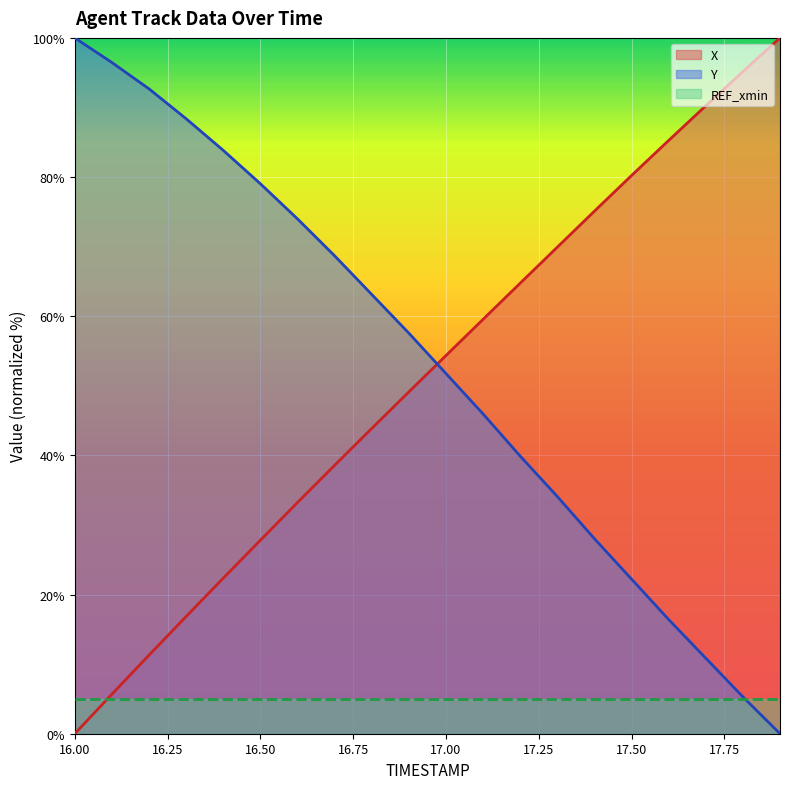

Reading right to left, transcribe all the data shown in this chart.

X: 17.9=100.0	17.8=95.1	17.7=90.2	17.6=85.3	17.5=80.2	17.4=75.1	17.3=69.9	17.2=64.7	17.1=59.6	17.0=54.3	16.9=49.1	16.8=43.9	16.7=38.6	16.6=33.2	16.5=27.8	16.4=22.4	16.3=16.8	16.2=11.3	16.1=5.7	16.0=0.0
Y: 17.9=0.0	17.8=5.3	17.7=10.9	17.6=16.4	17.5=22.2	17.4=28.0	17.3=34.1	17.2=39.9	17.1=46.0	17.0=51.8	16.9=57.6	16.8=63.1	16.7=68.7	16.6=74.0	16.5=79.0	16.4=83.8	16.3=88.4	16.2=92.7	16.1=96.5	16.0=100.0